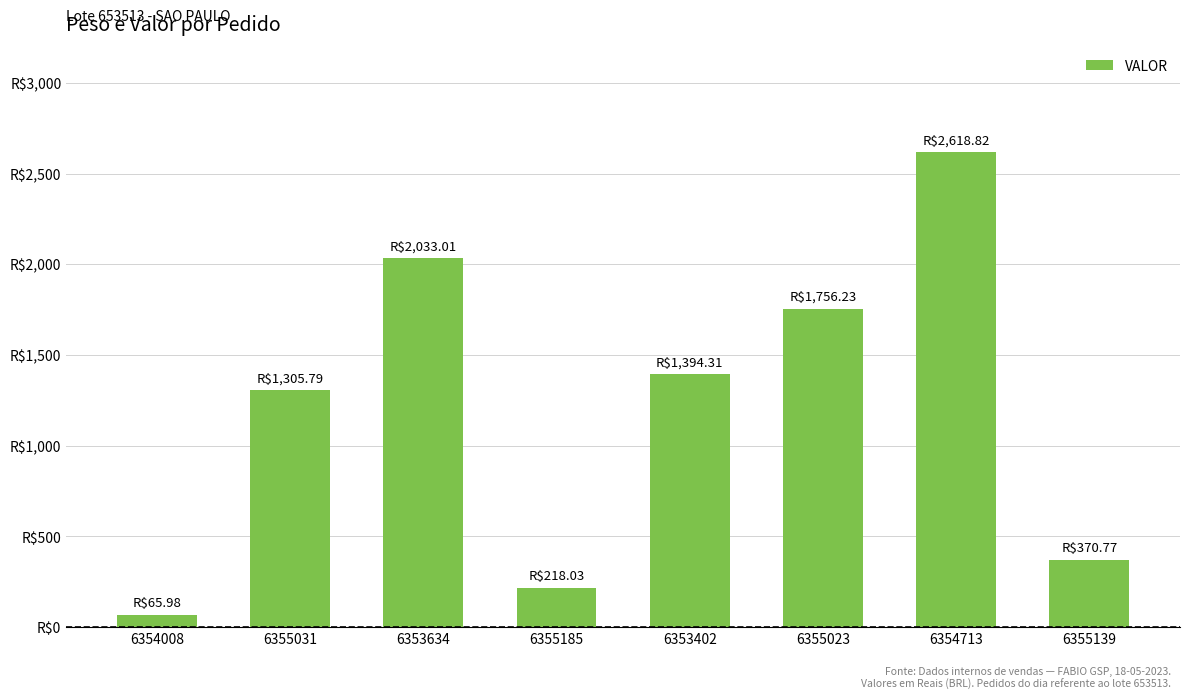

The chart shows a value of 17.3 at 6354008. True or false?

False